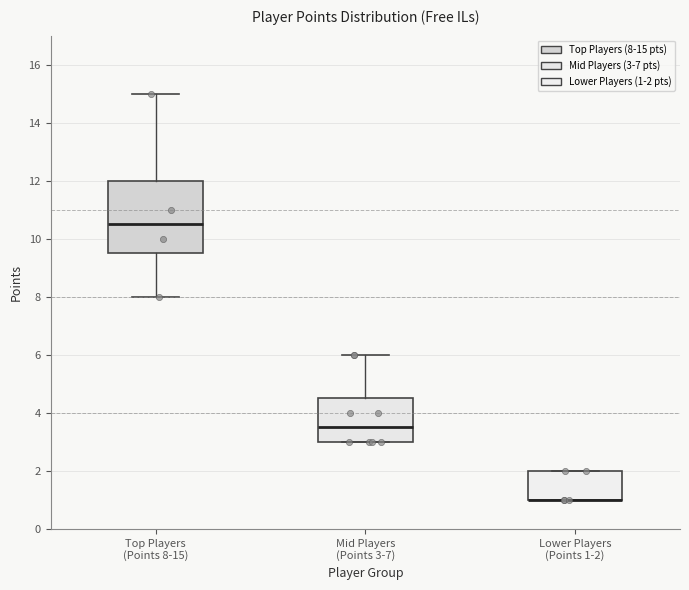

Where is the upper edge of the box for Mid Players (Points 3-7) on the y-axis? The values are not printed on the chart, so give them approximately, as read against the axis.

4.6